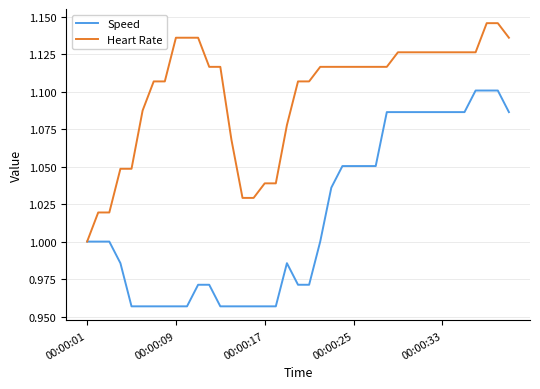

Which series has the largest total across all categories?

Heart Rate